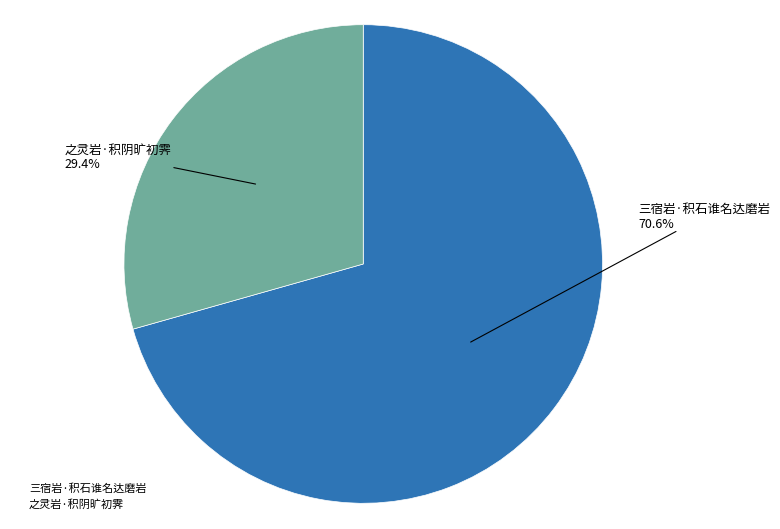

Is 三宿岩·积石谁名达磨岩 the majority of the pie?

Yes